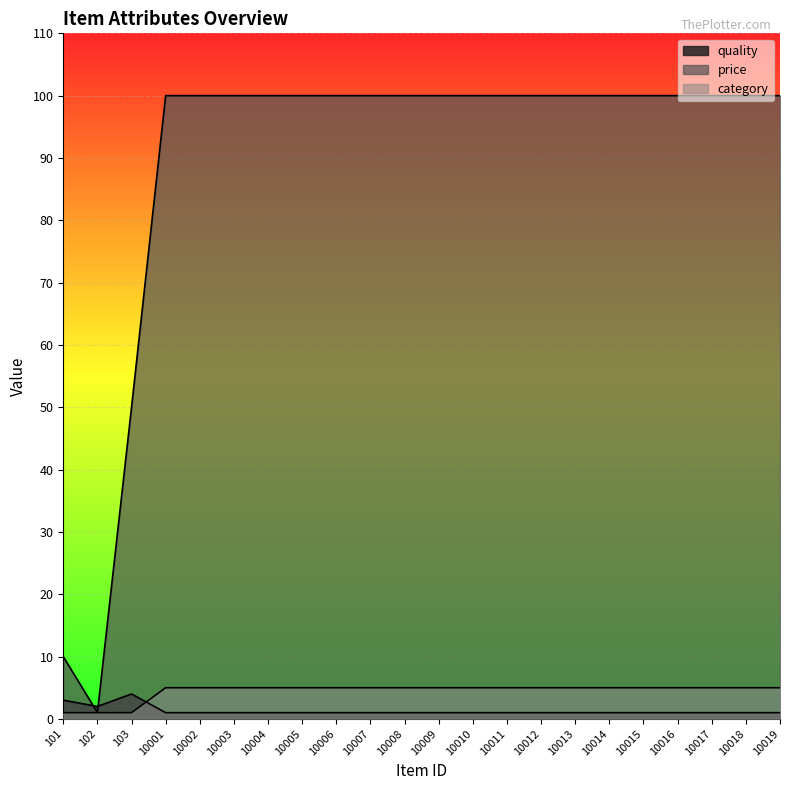

At which category is the sum across all series the highest?

10001